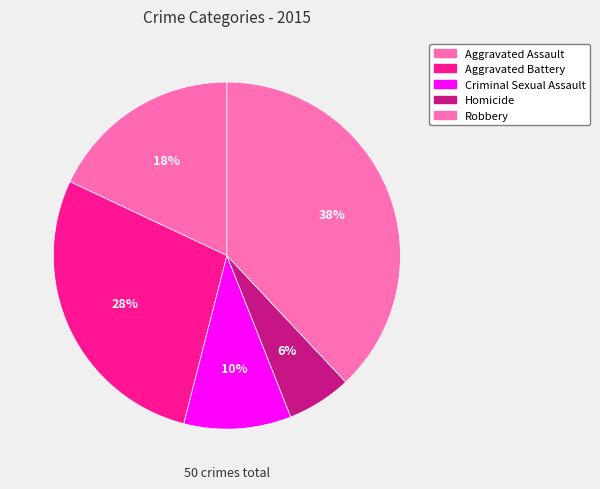

The Aggravated Assault slice represents 18% of the pie. True or false?

True